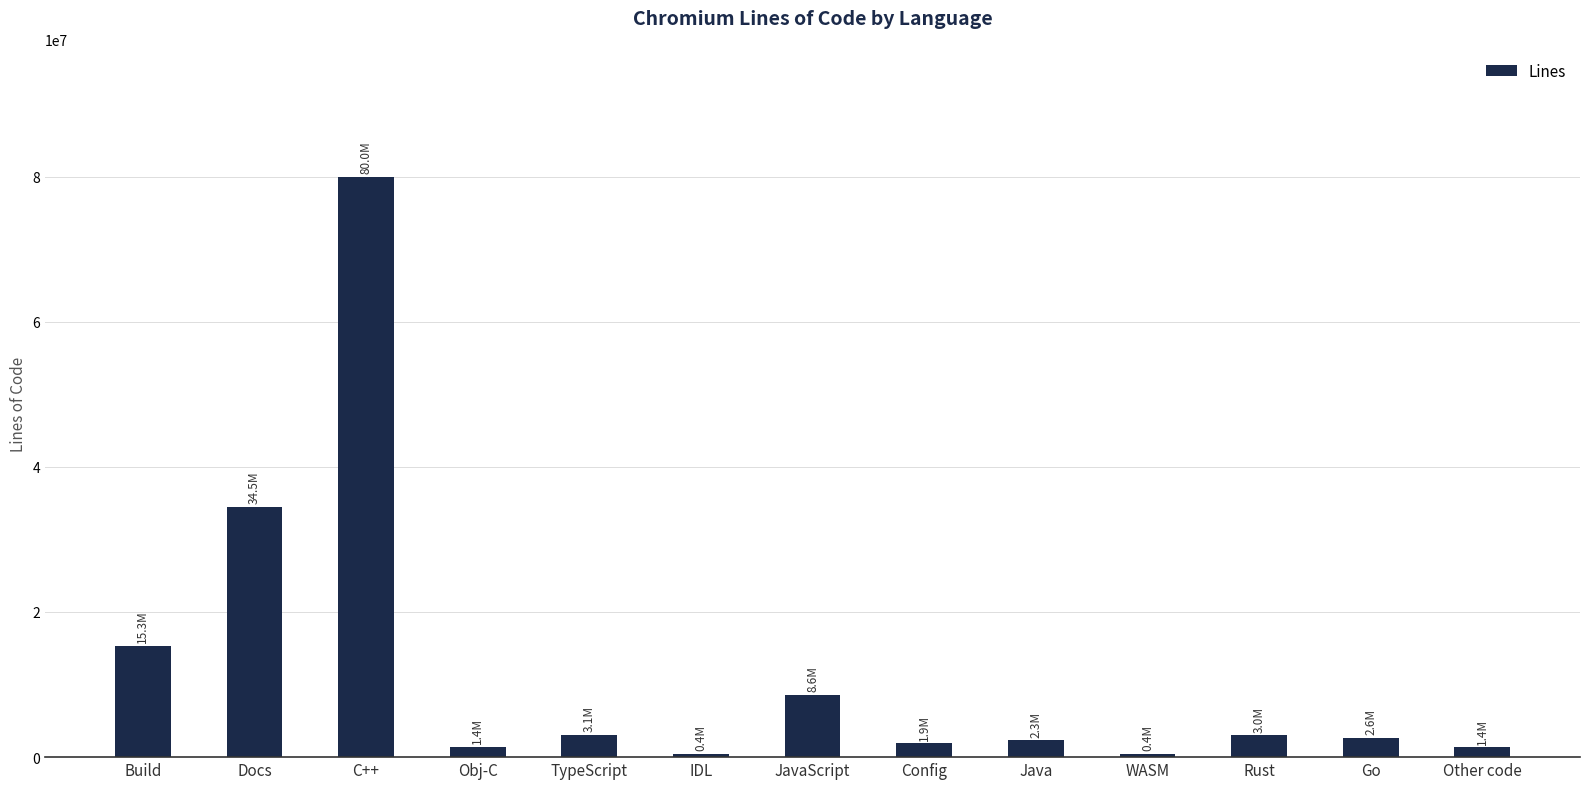

What is the difference between the maximum and minimum values?

79543705